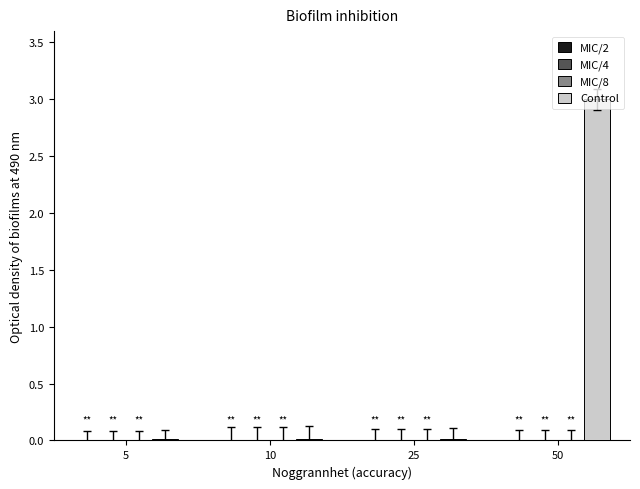

Which series has the largest total across all categories?

Control